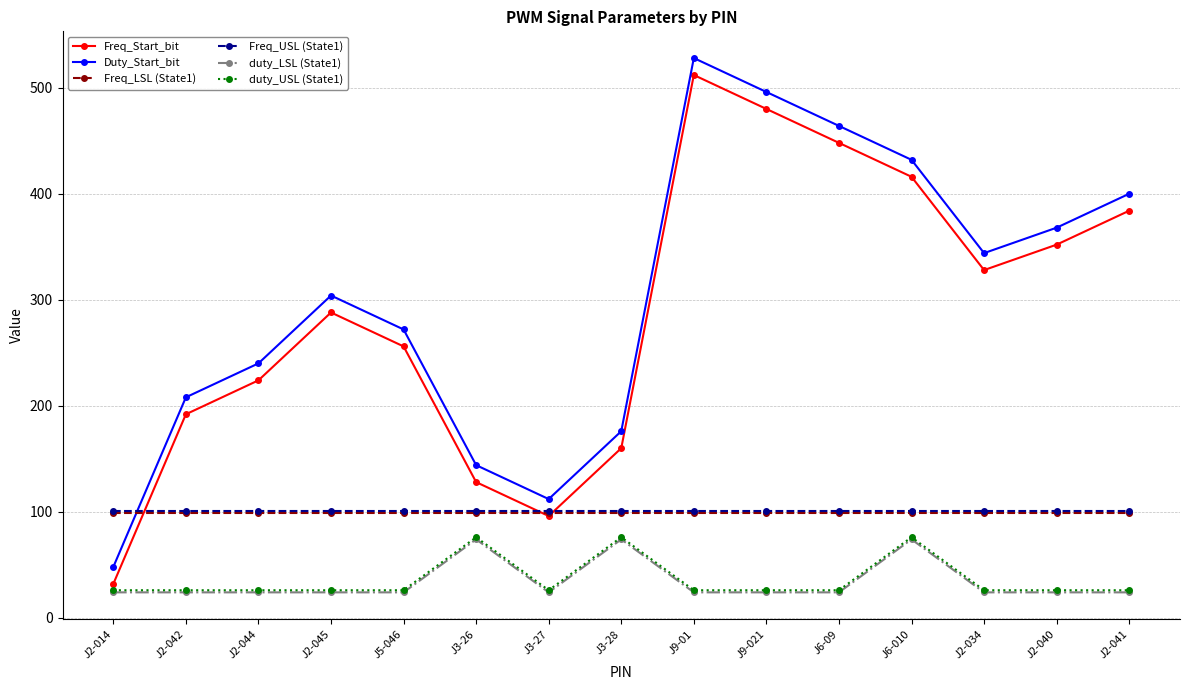

What is the value of the Freq_LSL (State1) point at the 10th from the left?

99